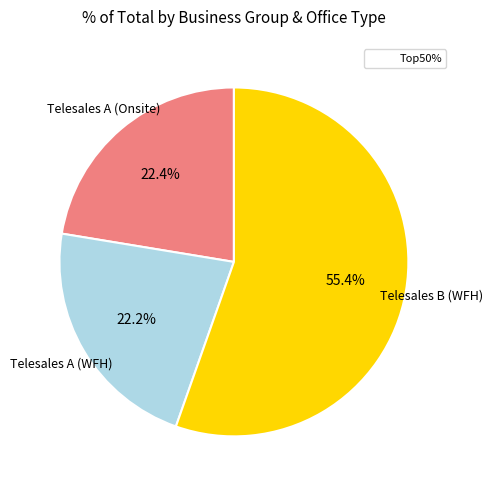

Is there a majority slice in this chart?

Yes